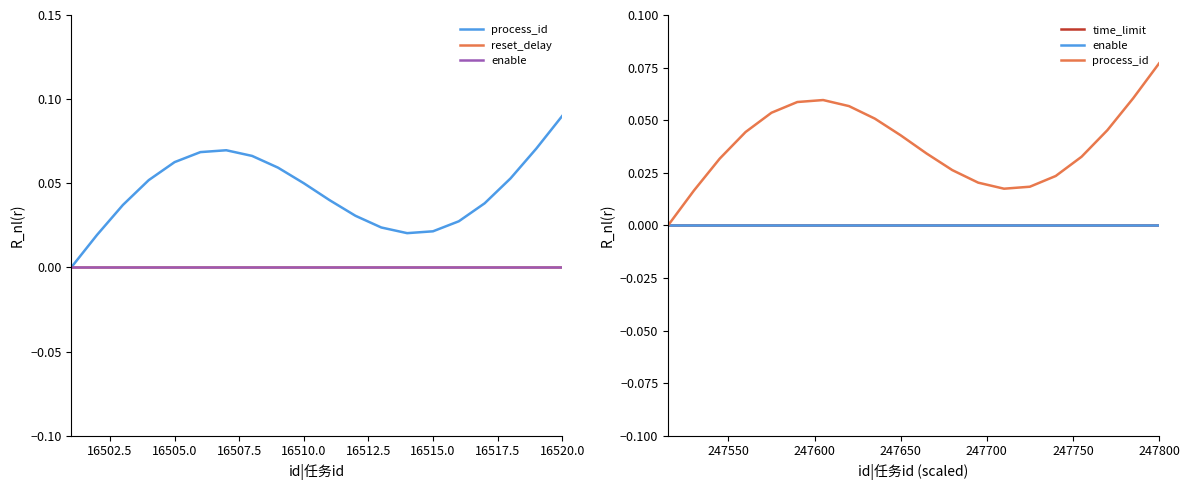

True or false: reset_delay and process_id intersect in this chart.

False